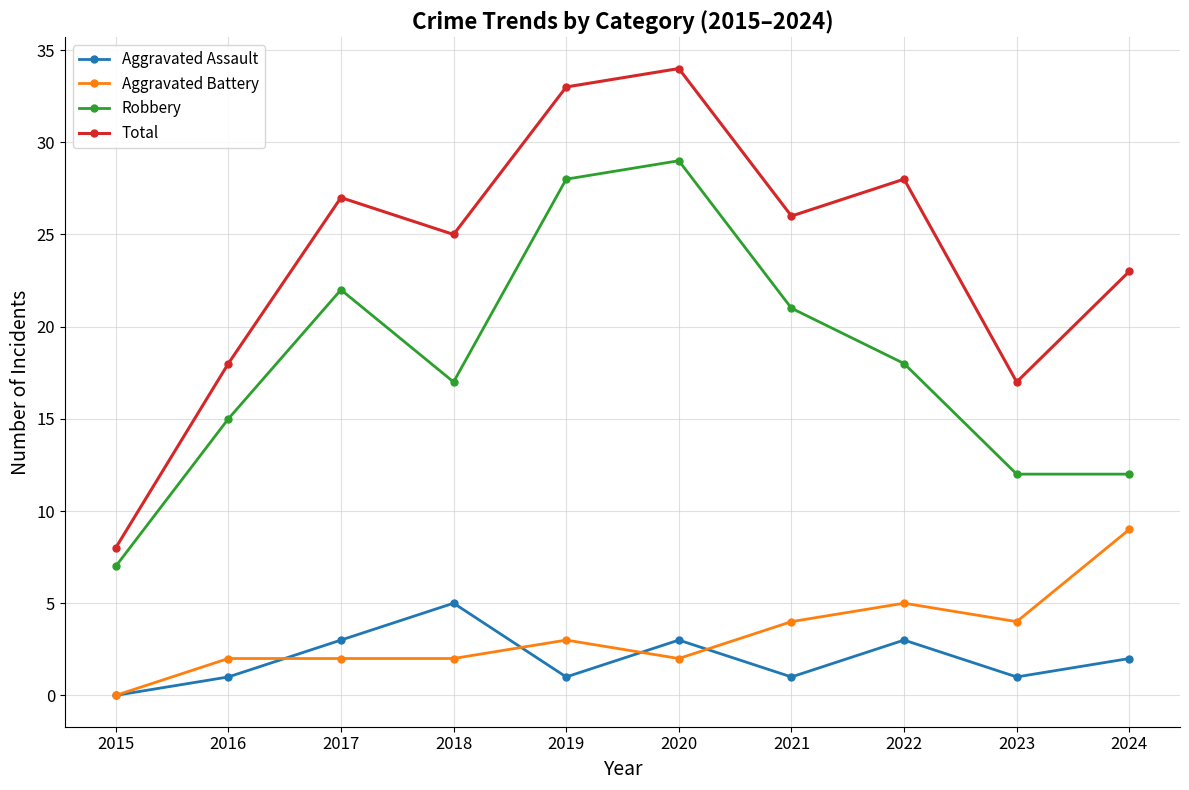

Reading left to right, what are all the values shown in this chart?

Aggravated Assault: 2015=0	2016=1	2017=3	2018=5	2019=1	2020=3	2021=1	2022=3	2023=1	2024=2
Aggravated Battery: 2015=0	2016=2	2017=2	2018=2	2019=3	2020=2	2021=4	2022=5	2023=4	2024=9
Robbery: 2015=7	2016=15	2017=22	2018=17	2019=28	2020=29	2021=21	2022=18	2023=12	2024=12
Total: 2015=8	2016=18	2017=27	2018=25	2019=33	2020=34	2021=26	2022=28	2023=17	2024=23